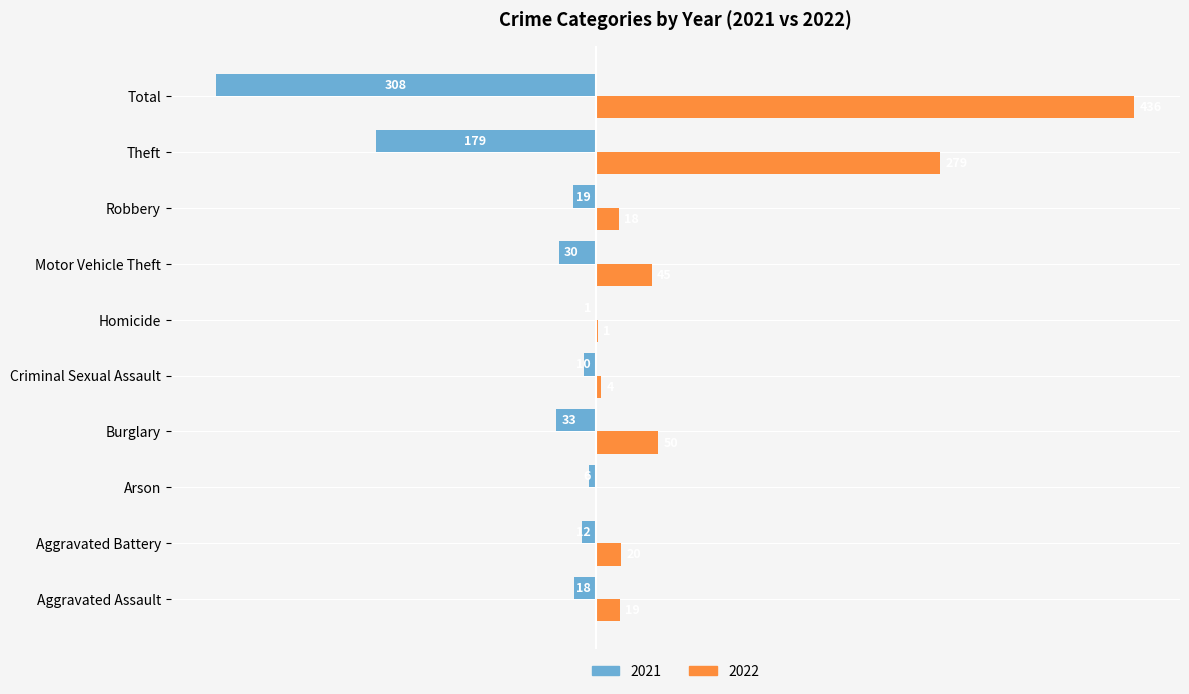

The value of 2021 at Total is -0.7. True or false?

True